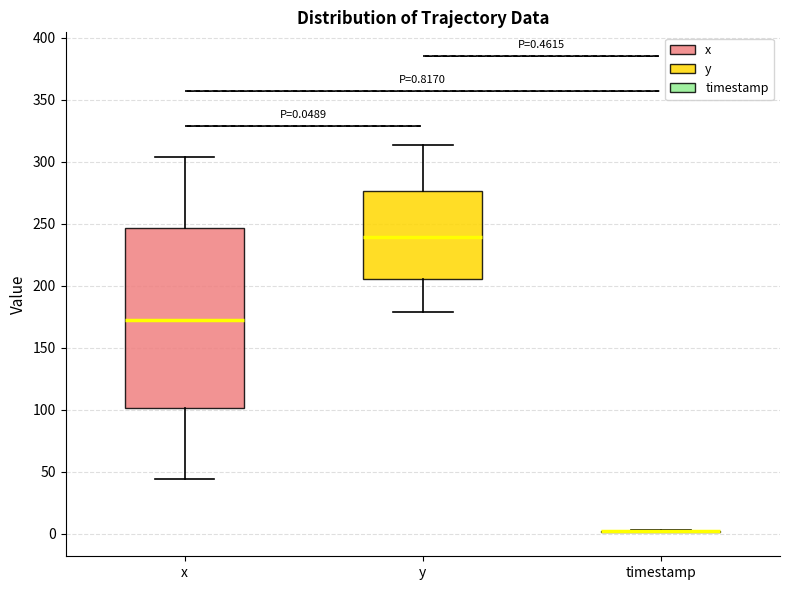

Comparing the boxes themselves (not the whiskers), which one is the tallest?

x